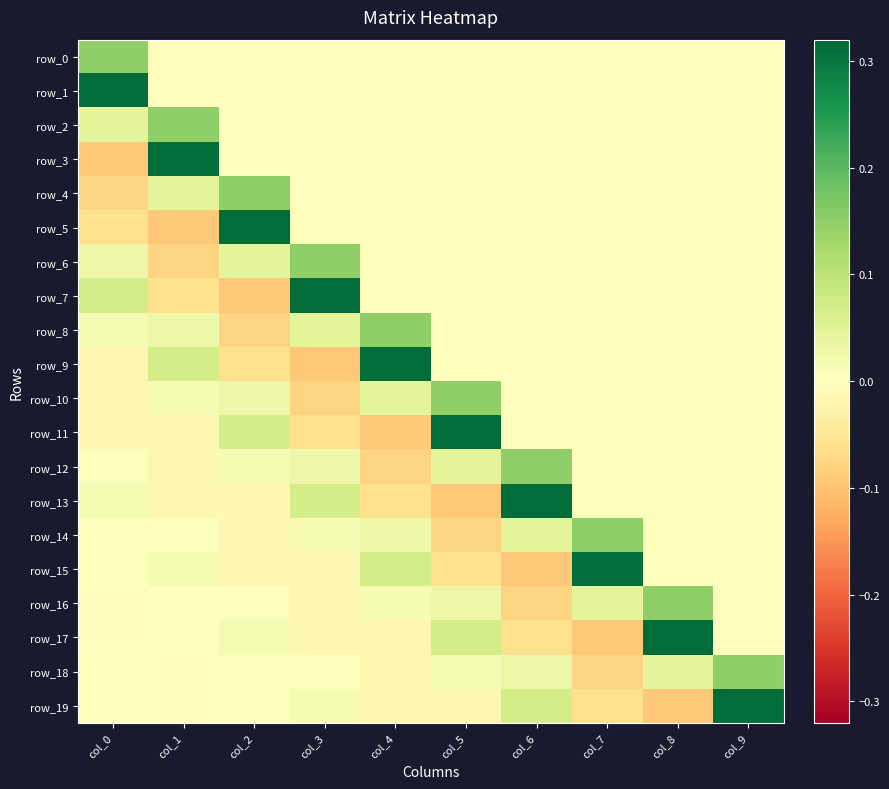

Which category has the highest value in the row_14 series?

col_7